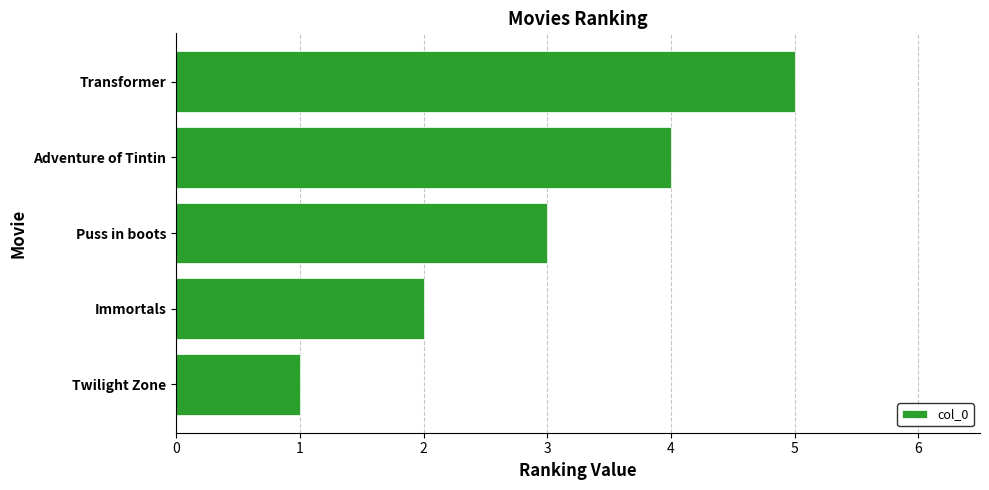

Which has a higher value, Puss in boots or Transformer?

Transformer